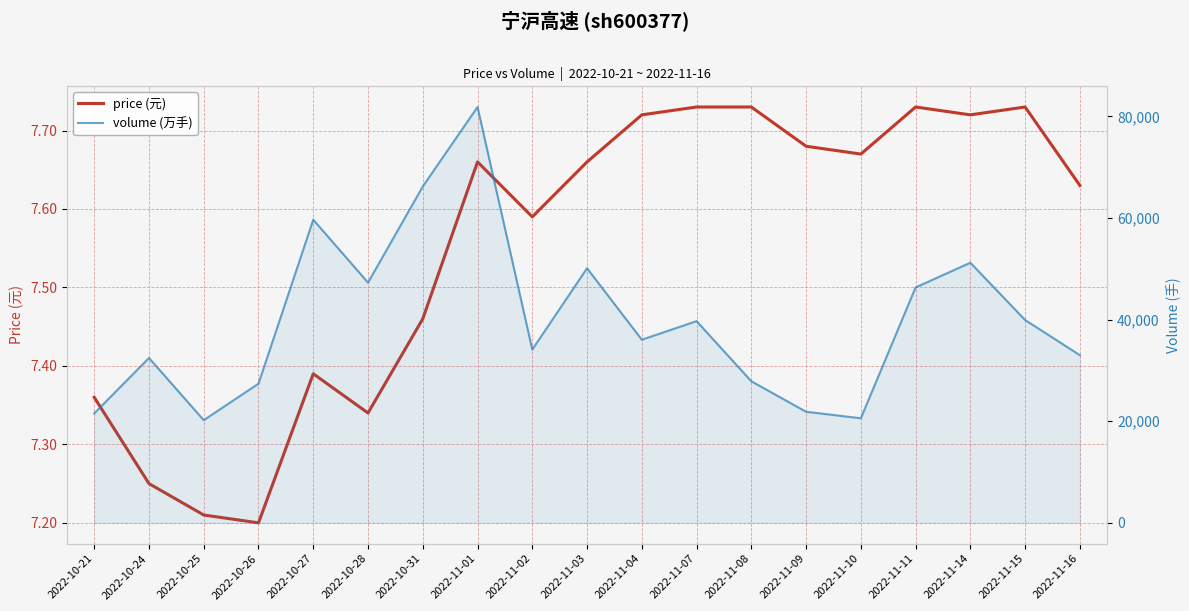

Rank the series by their average value, from lowest to highest.

price (元), volume (万手)